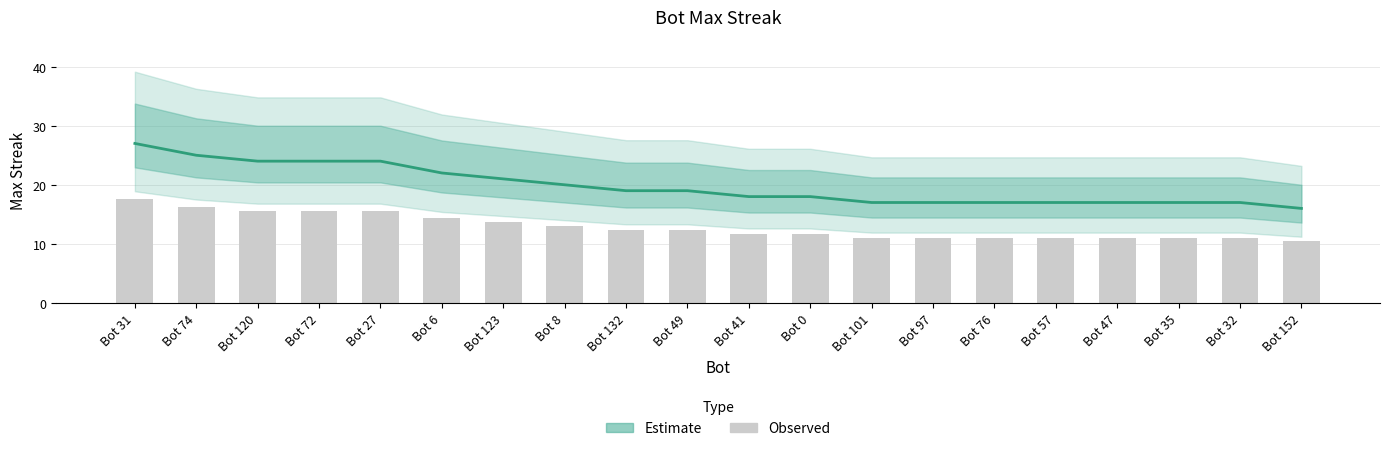

What is the minimum value shown in the chart?

16